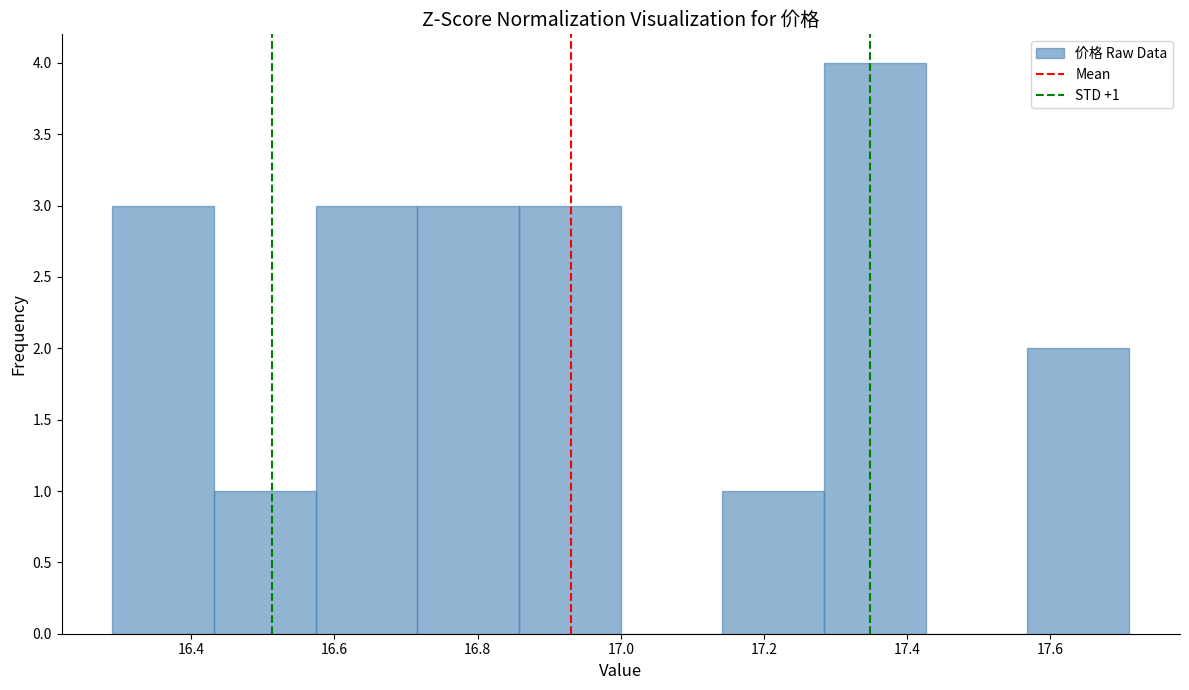

Over which range of the x-axis is the bar tallest?

17.284 to 17.426